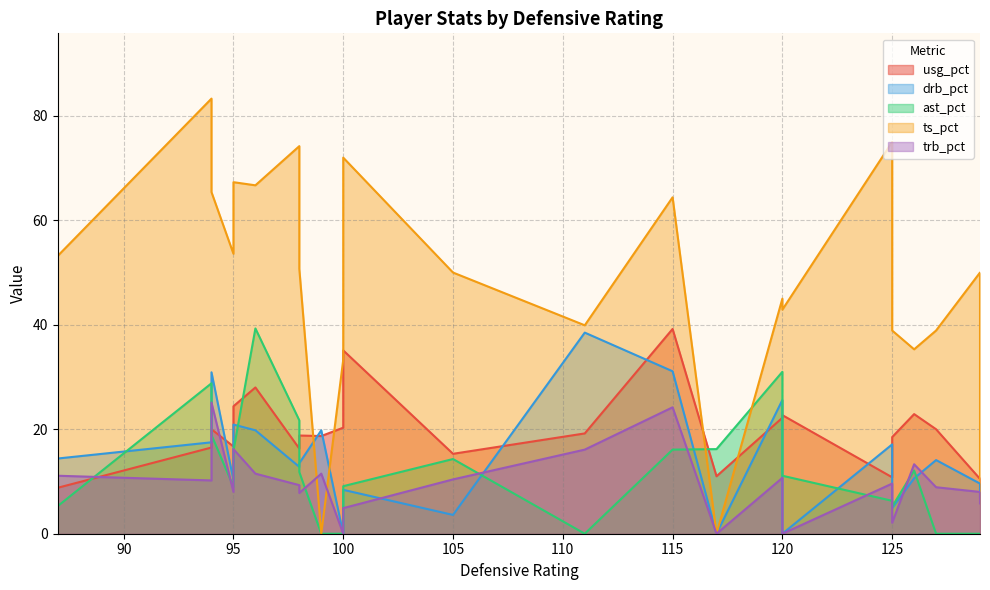

True or false: ts_pct and usg_pct cross at least once.

False